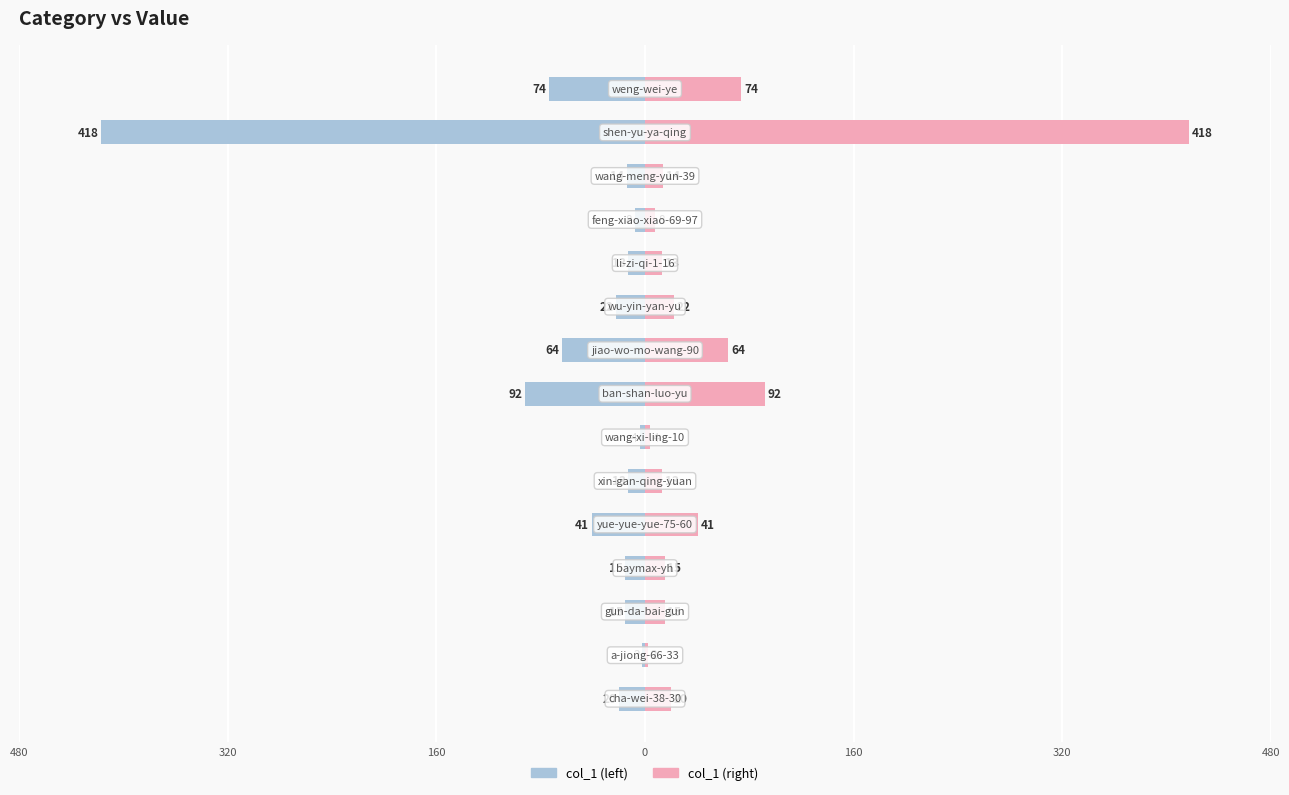

Which series has the largest total across all categories?

col_1 (right)